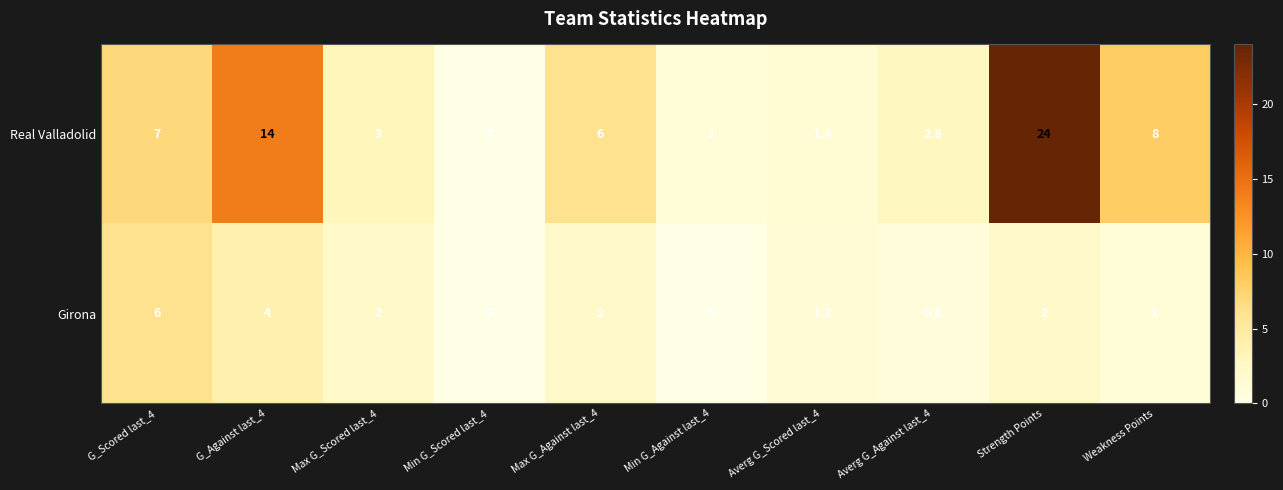

Reading left to right, what are all the values shown in this chart?

Real Valladolid: 7.0	14.0	3.0	0.0	6.0	1.0	1.4	2.8	24.0	8.0
Girona: 6.0	4.0	2.0	0.0	2.0	0.0	1.2	0.8	2.0	1.0